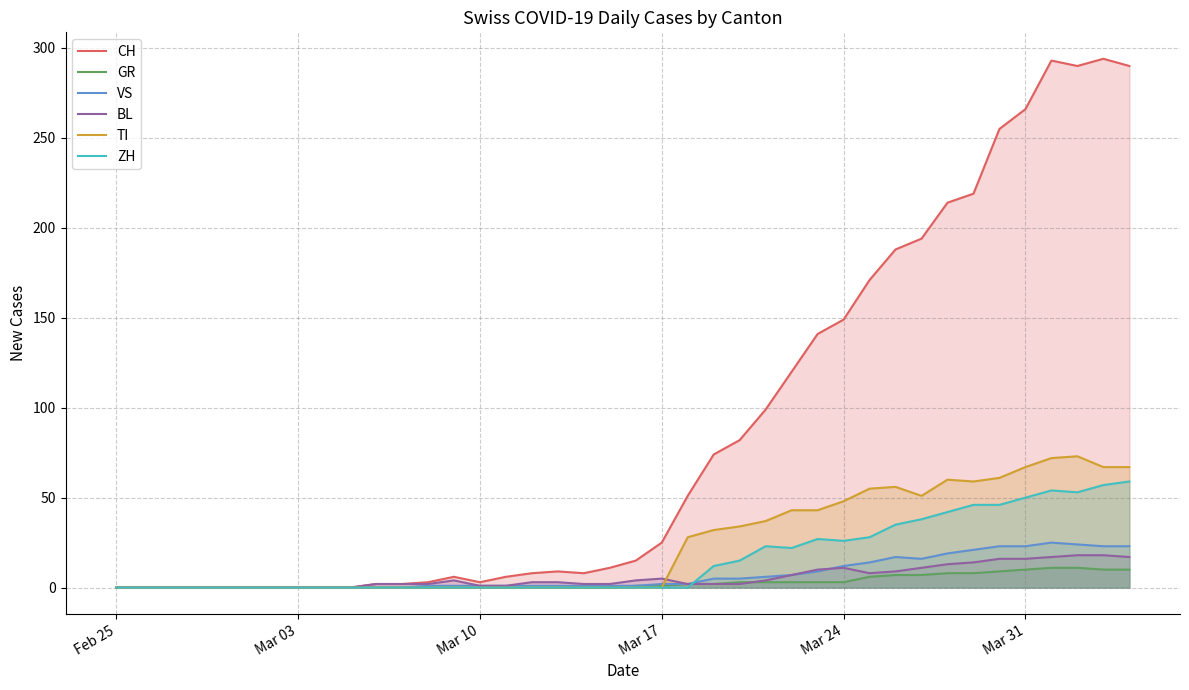

The value of BL at Mar 31 is 16. True or false?

True